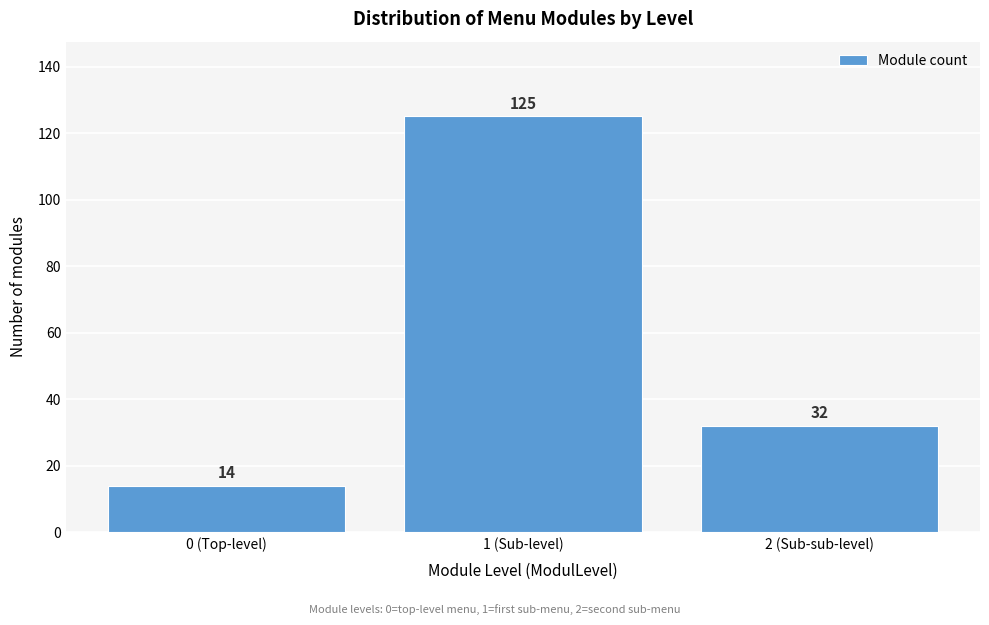

Reading left to right, what are all the values shown in this chart?

0 (Top-level)=14	1 (Sub-level)=125	2 (Sub-sub-level)=32